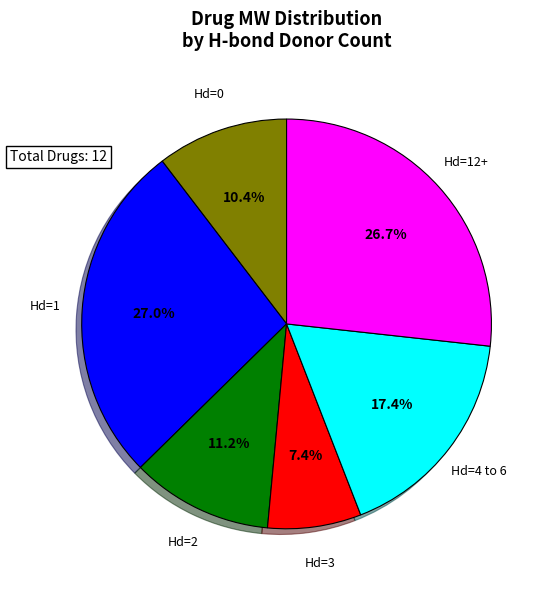

What portion of the pie excludes Hd=2?

88.8%